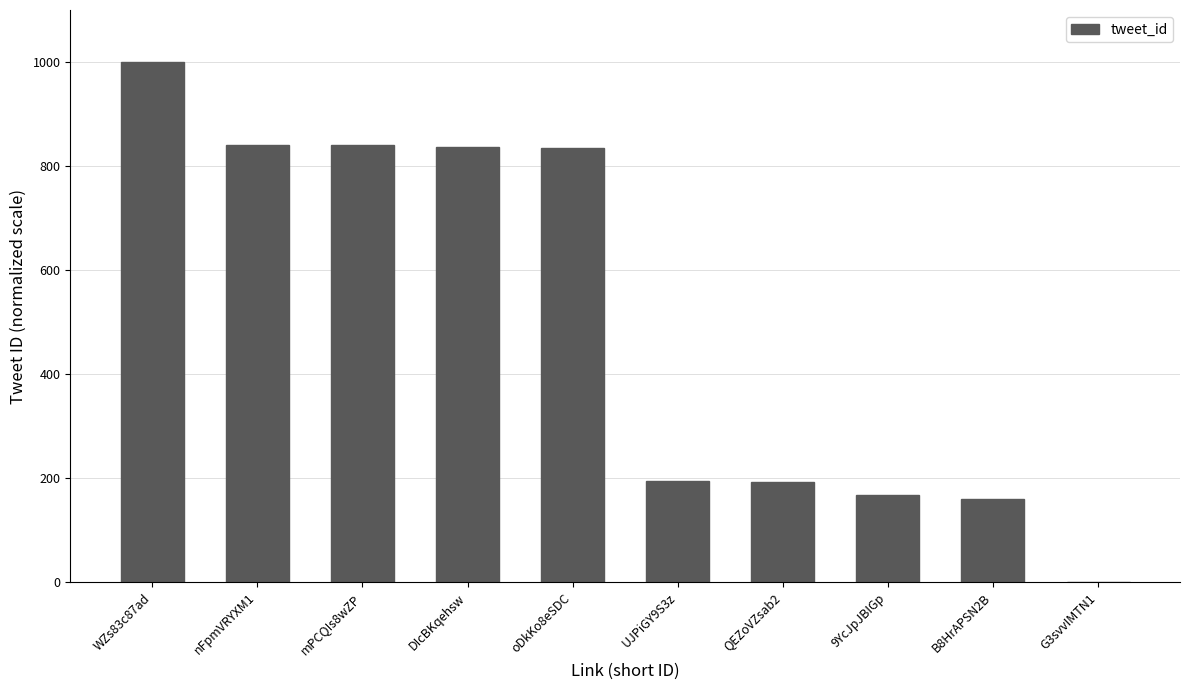

How many data points are above 834?

5